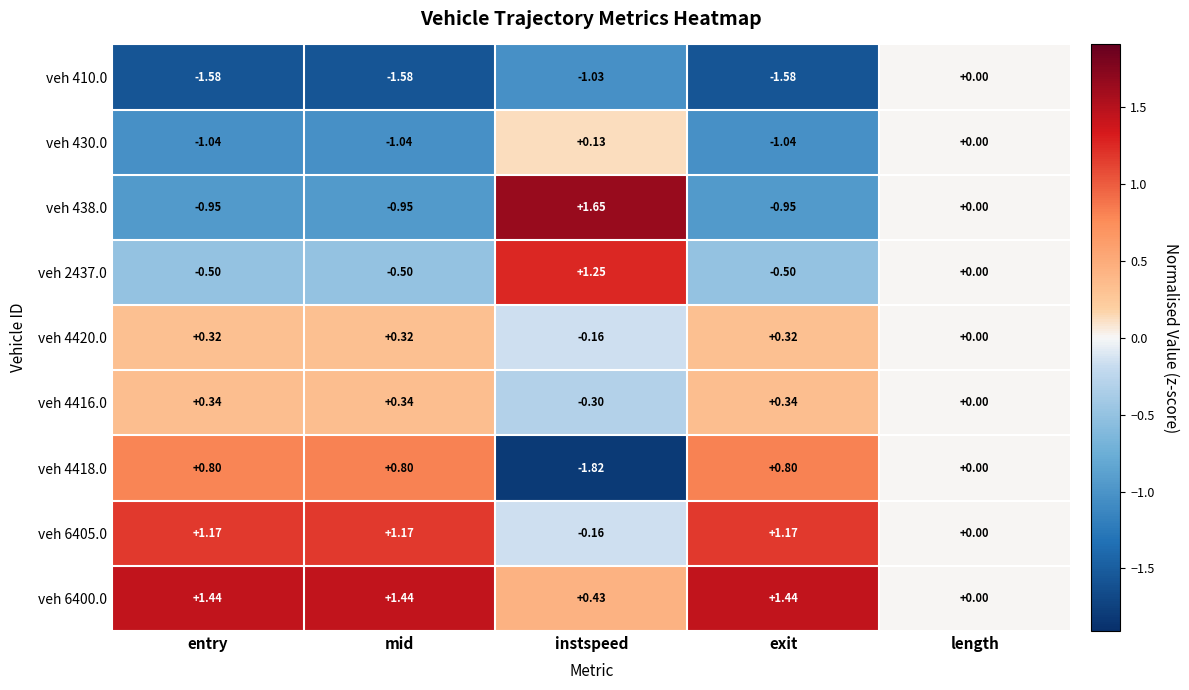

Which category has the highest value in the veh 410.0 series?

length